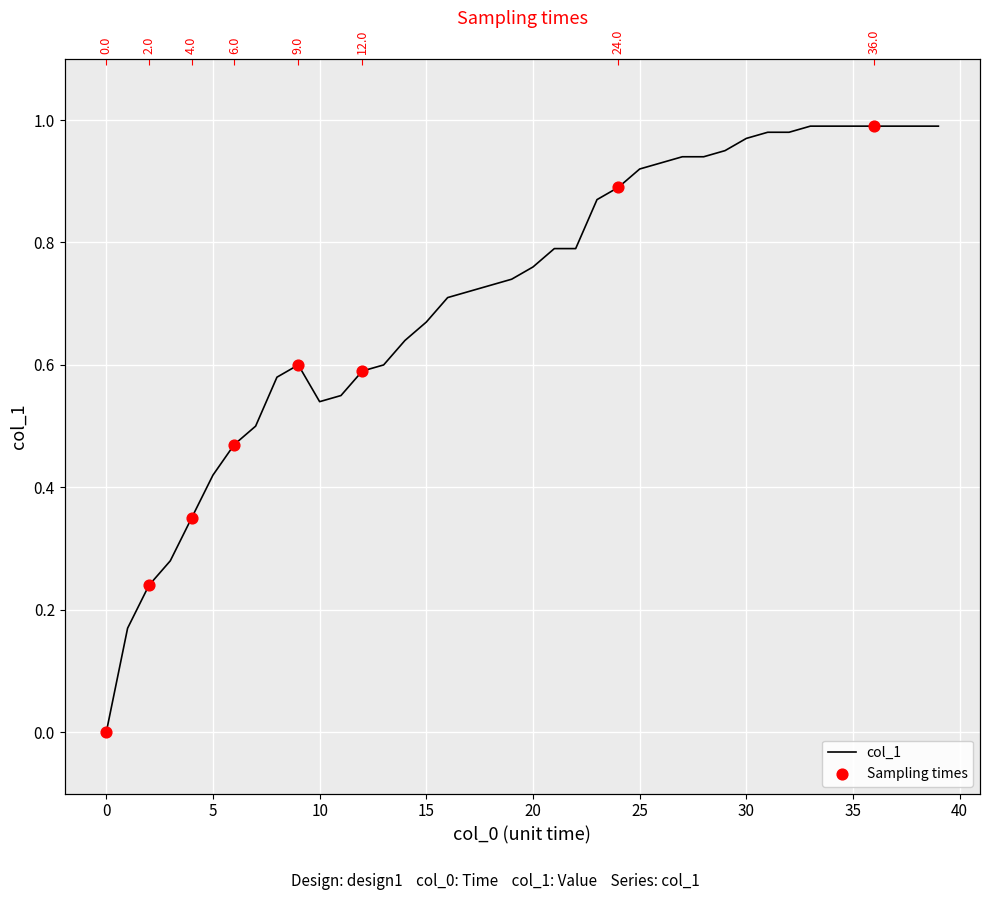

Between 10 and 27, which is larger?

27